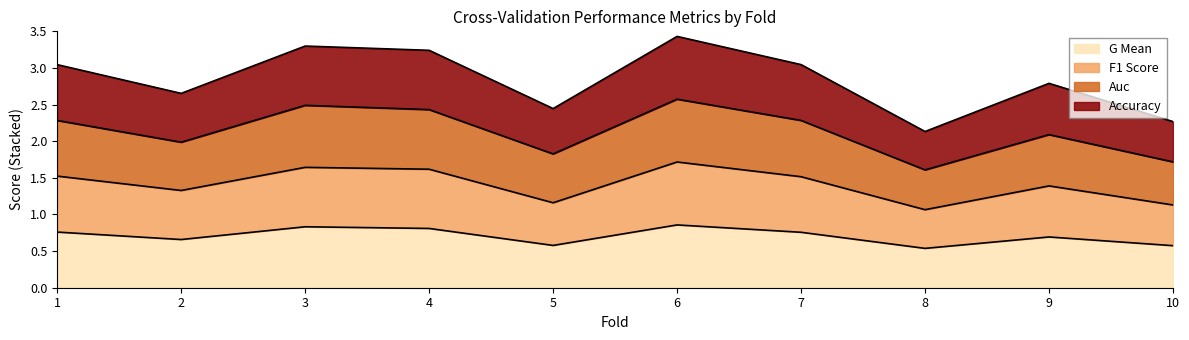

True or false: g_mean has a value of 0.1 at 8.

False